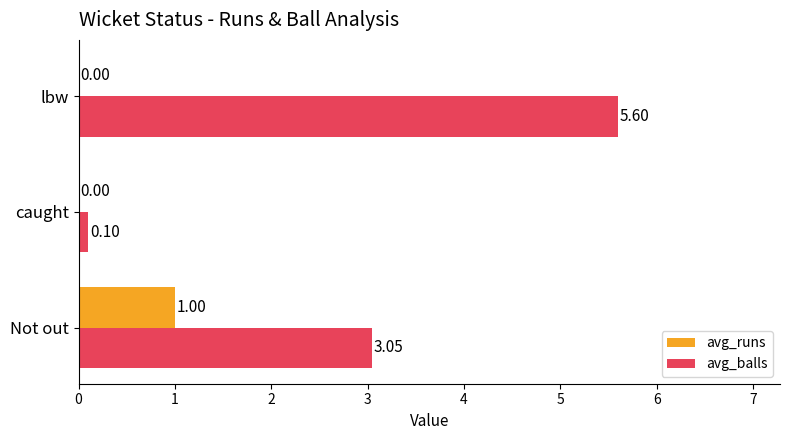

What are all the series names shown in the legend?

avg_runs, avg_balls